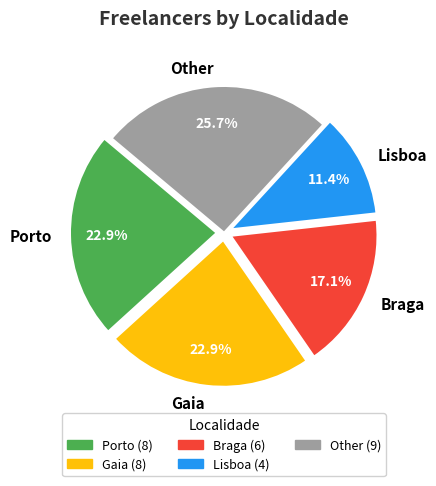

What is the ratio of the value at Gaia to the value at Porto?

1.0